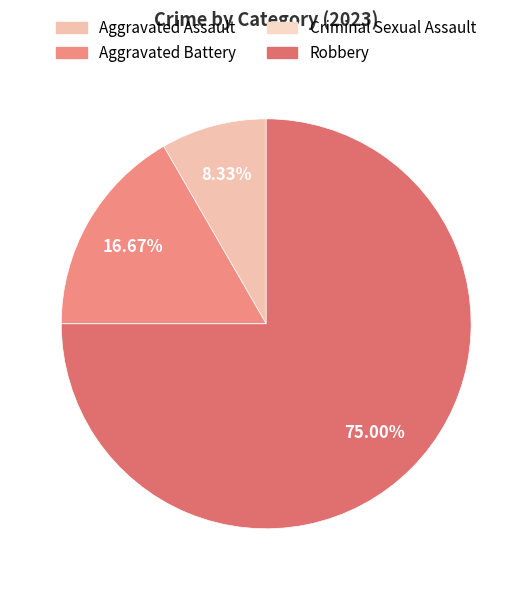

True or false: Aggravated Battery accounts for 32% of the total.

False